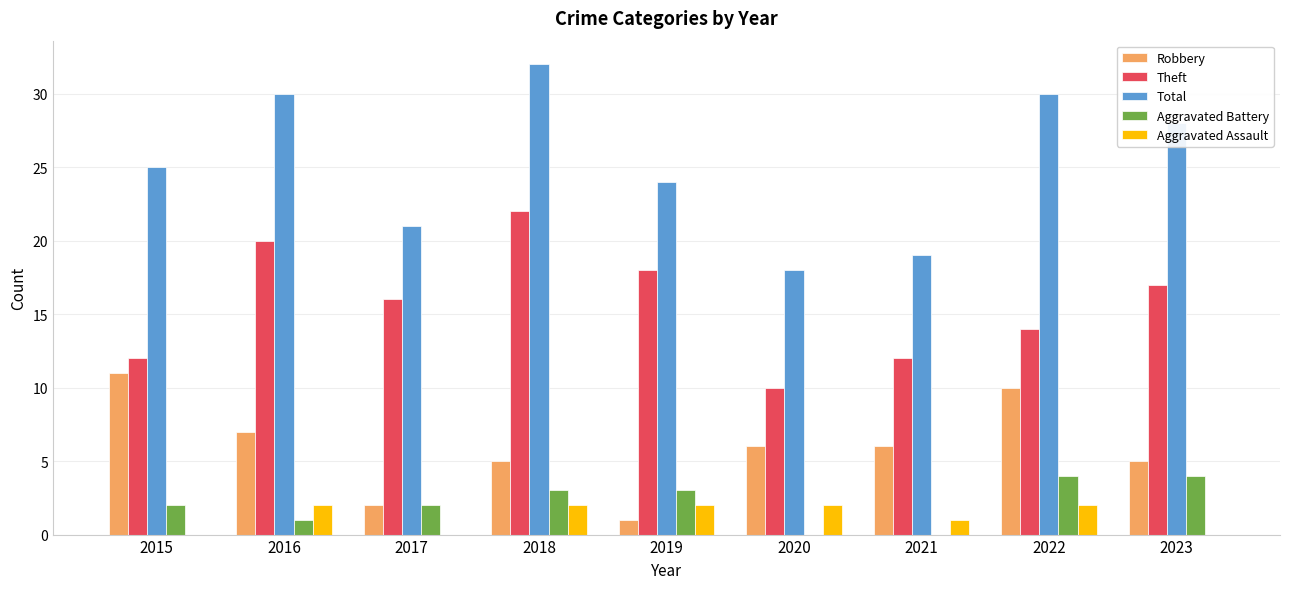

What is the total value across all series at 2015?

50